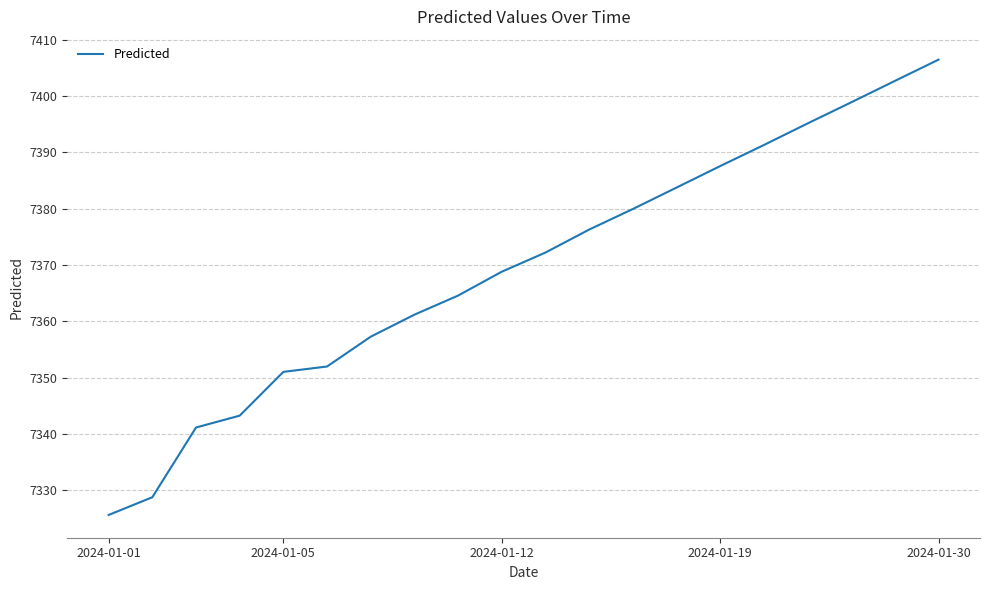

What is the difference between the maximum and minimum values?

80.8